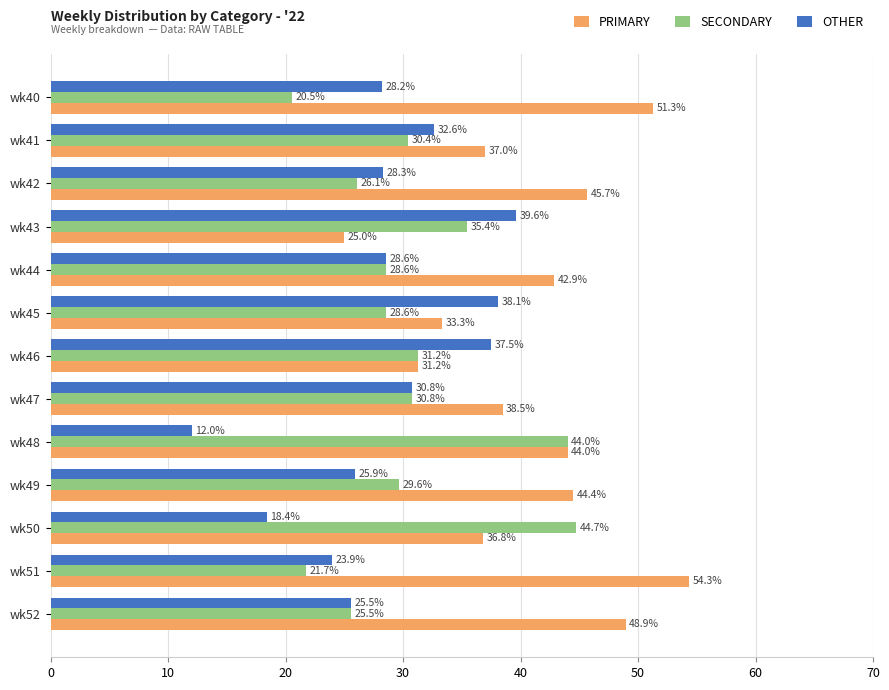

Which series has the largest total across all categories?

PRIMARY